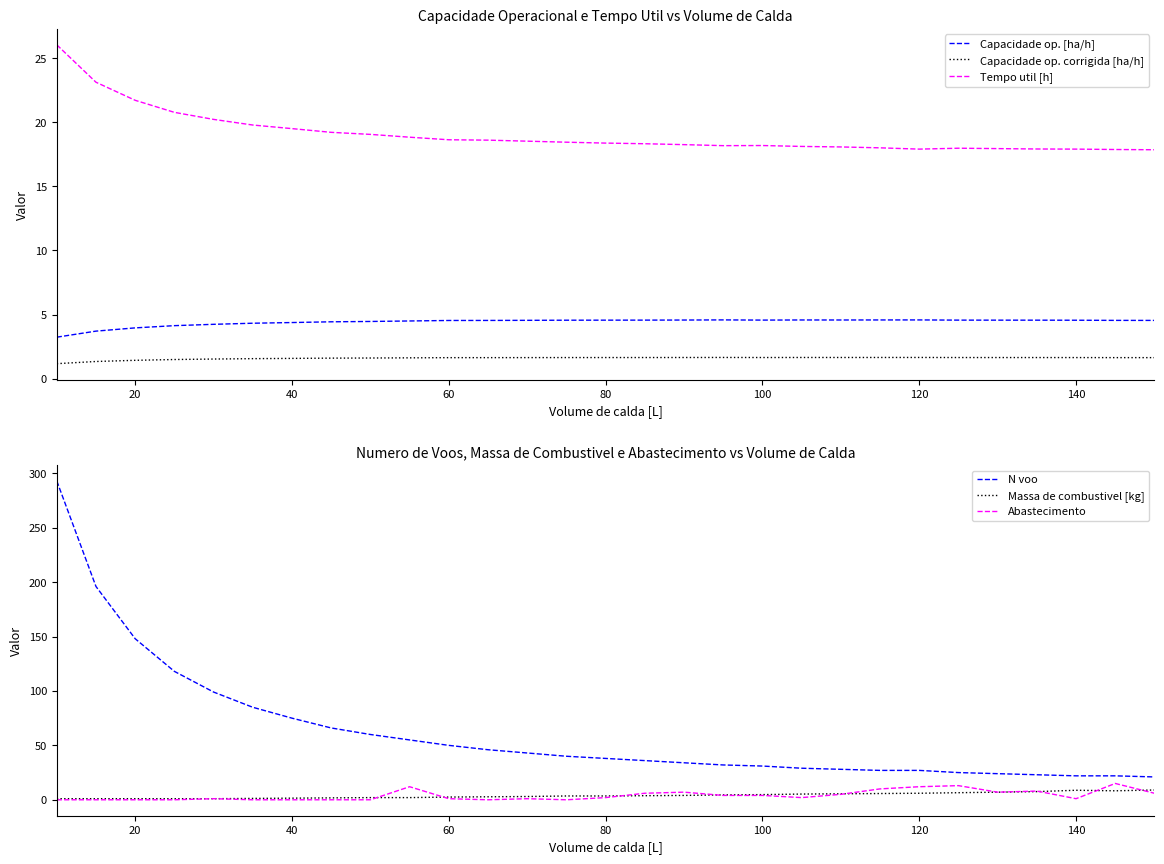

Does the chart have visible grid lines?

No